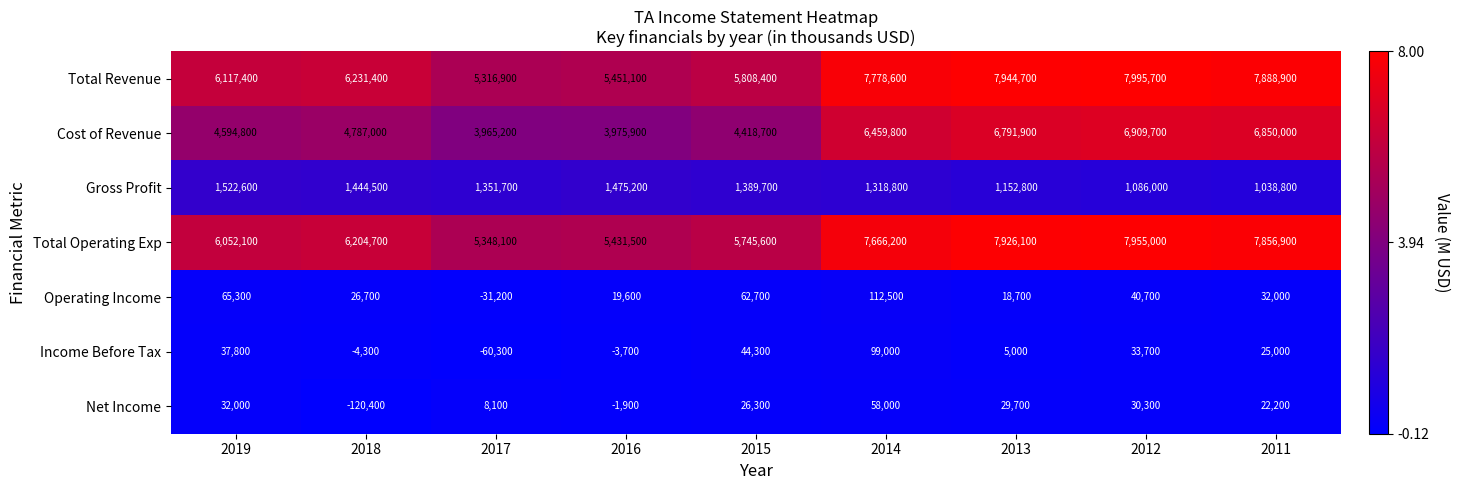

What is the smallest value displayed?

-120400